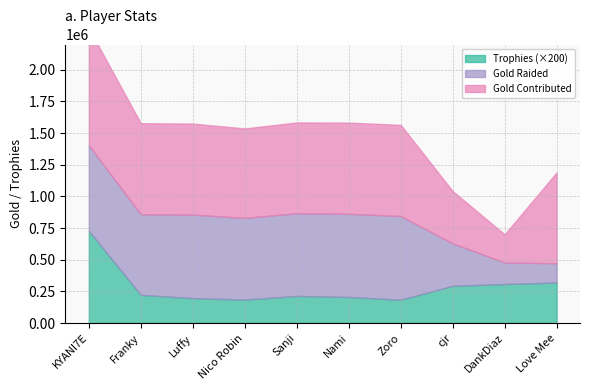

What position from the right is Franky?

9